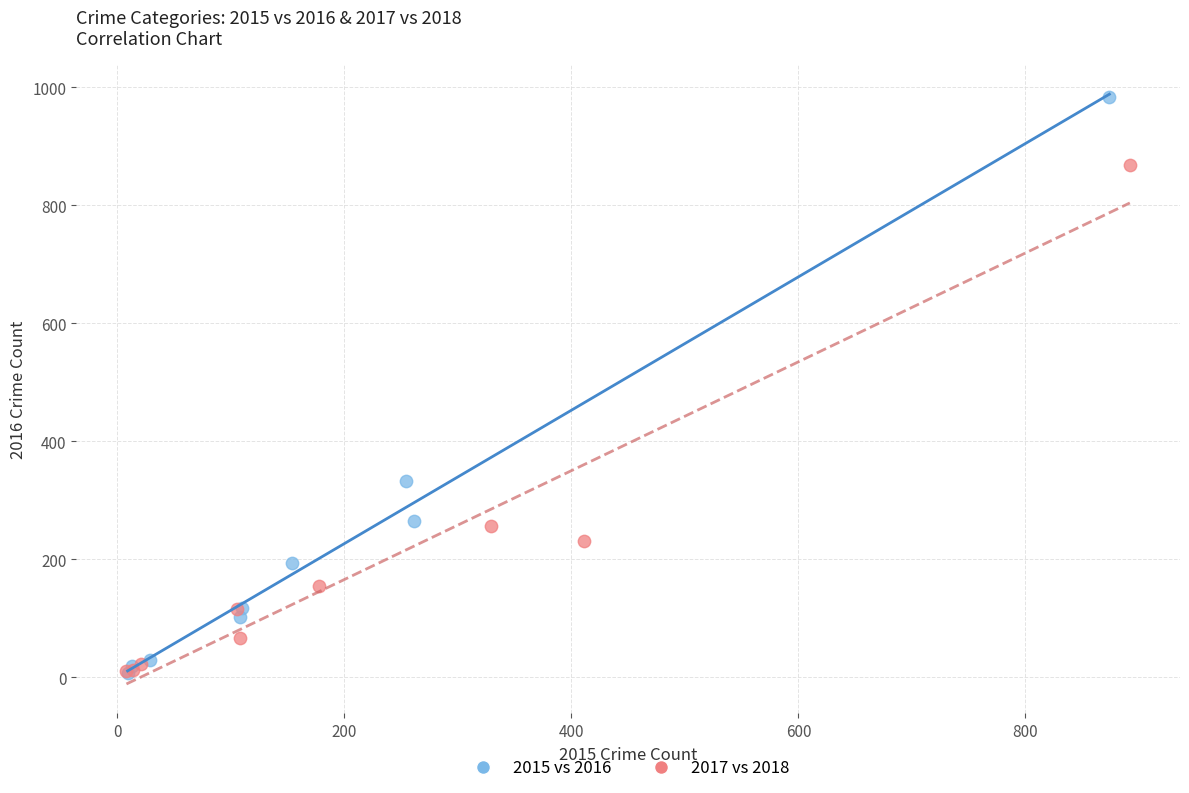

Which series contains the highest Y value?

2015 vs 2016